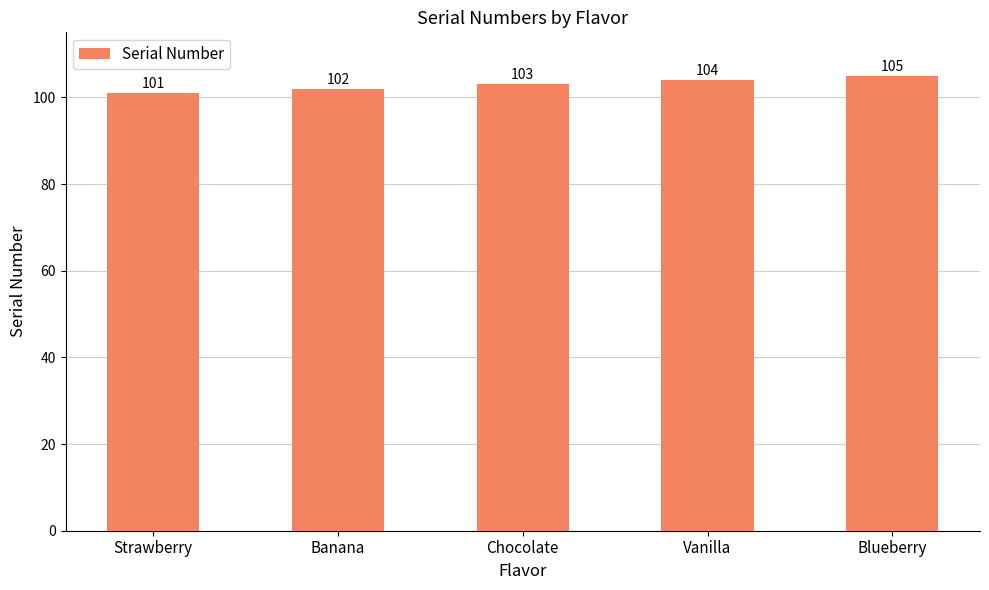

What is the change in value from Strawberry to Chocolate?

+2